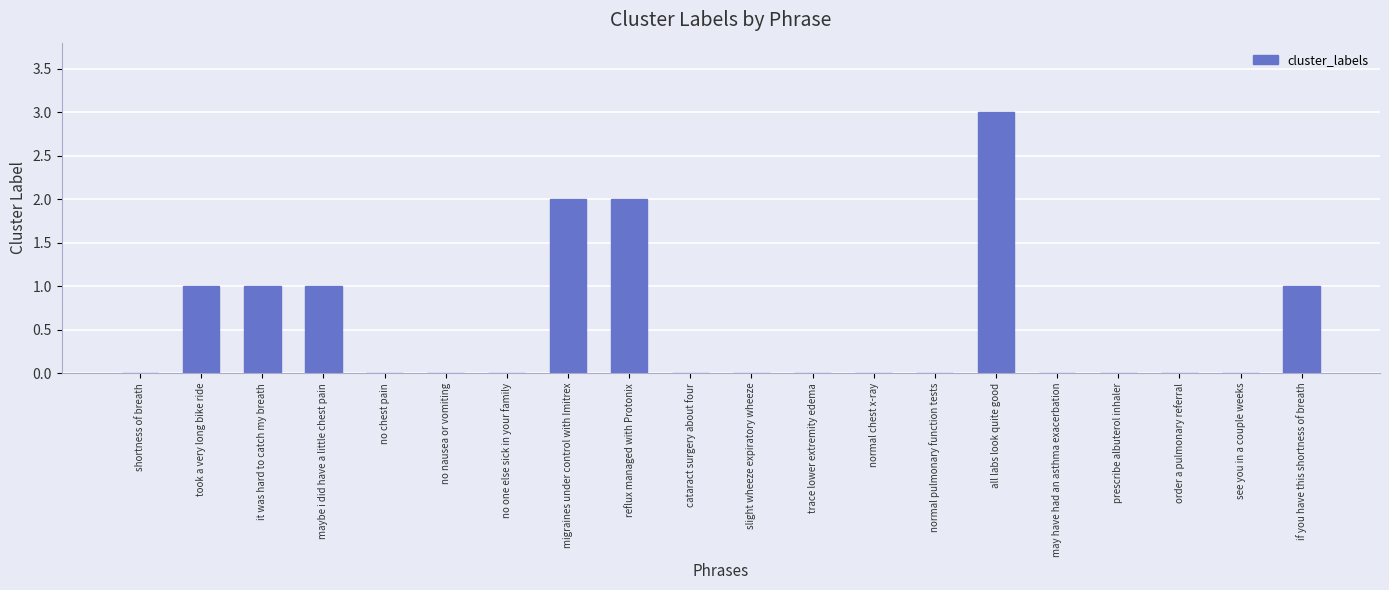

Reading left to right, transcribe all the data shown in this chart.

0	1	1	1	0	0	0	2	2	0	0	0	0	0	3	0	0	0	0	1